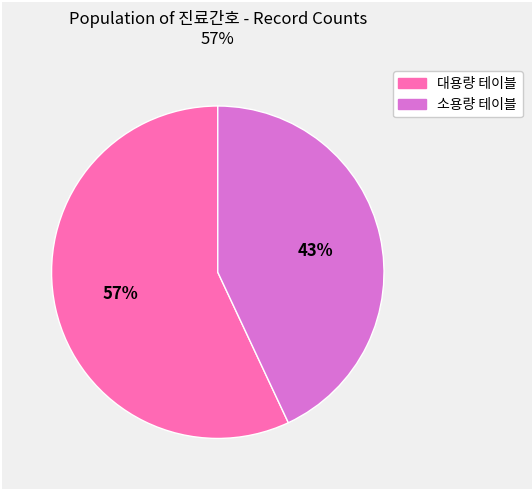

To the nearest percent, what is the difference between the largest and smallest slice percentages?

14%